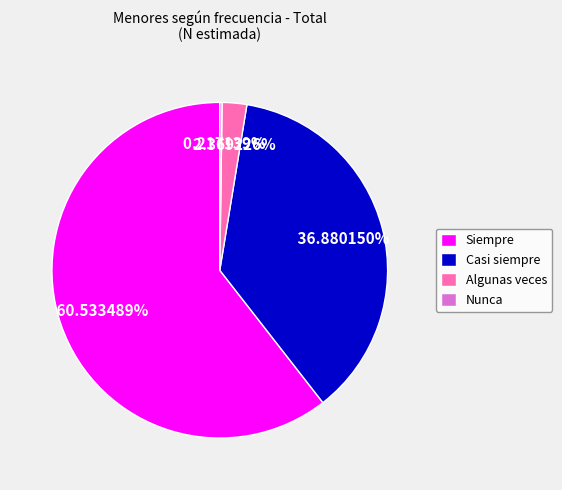

Which has a higher value, Algunas veces or Casi siempre?

Casi siempre